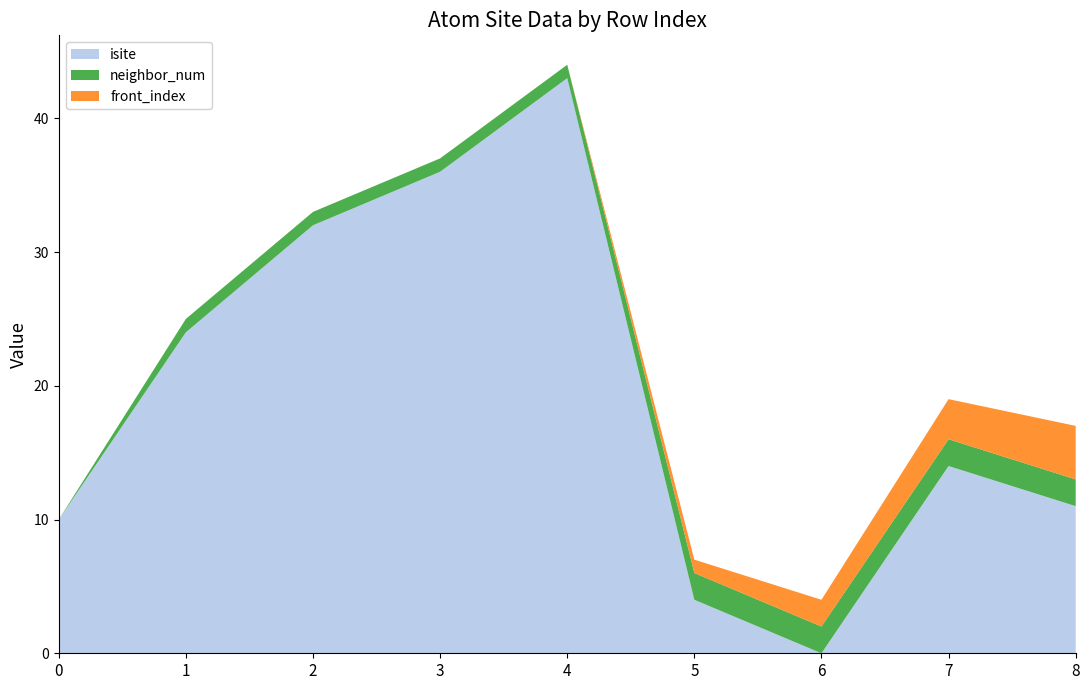

Reading right to left, list all the values displayed in this chart.

isite: 8=11	7=14	6=0	5=4	4=43	3=36	2=32	1=24	0=10
neighbor_num: 8=2	7=2	6=2	5=2	4=1	3=1	2=1	1=1	0=0
front_index: 8=4	7=3	6=2	5=1	4=0	3=0	2=0	1=0	0=0